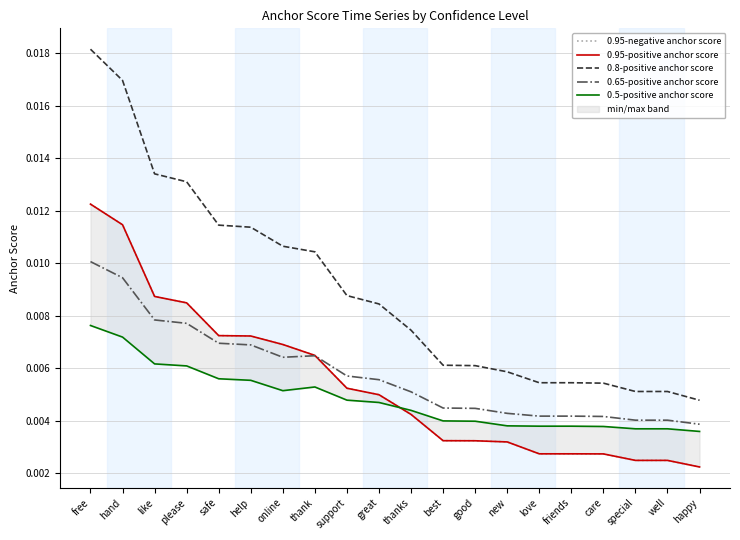

What is the sum of all 0.95-positive anchor score values?

0.1